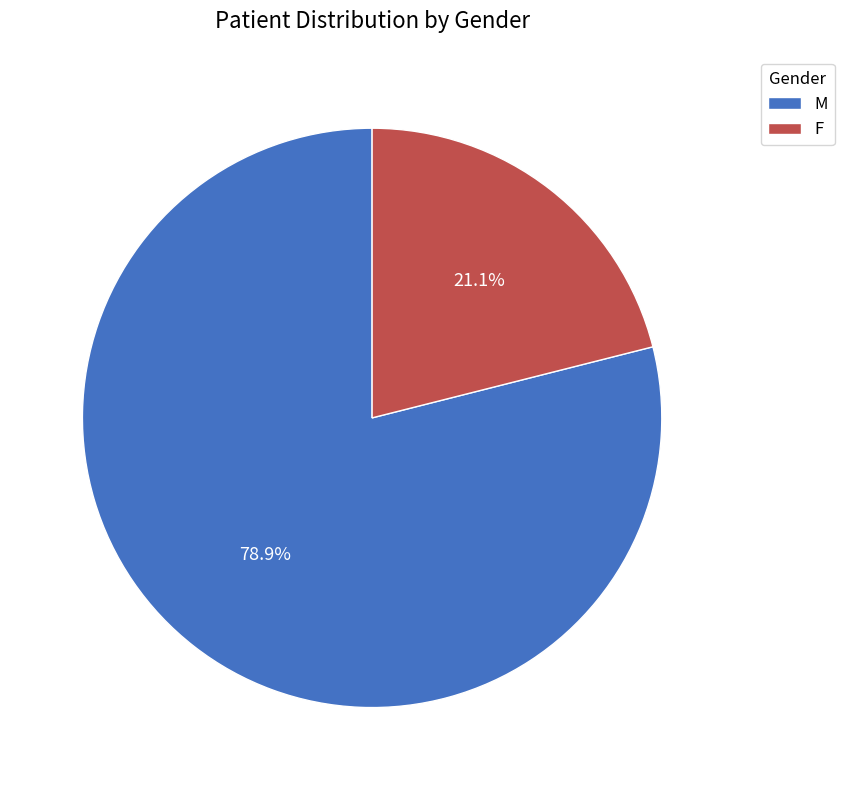

True or false: M accounts for 90% of the total.

False